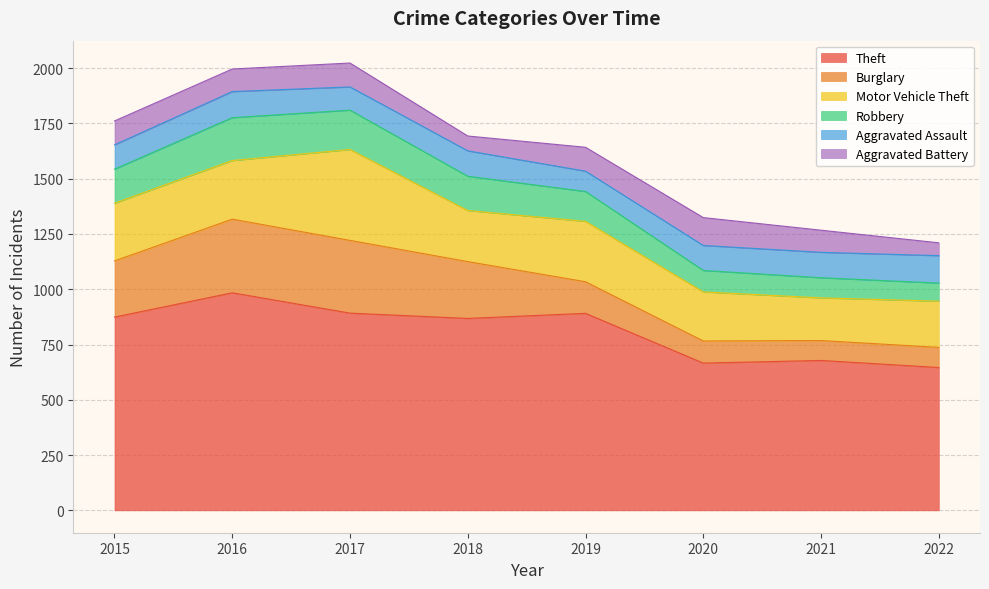

At which category is the sum across all series the highest?

2017